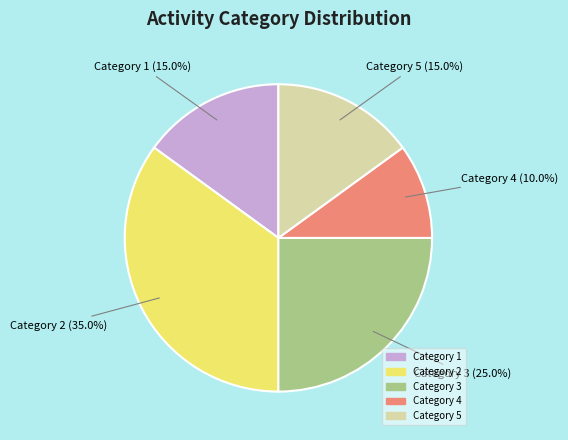

Is there a majority slice in this chart?

No